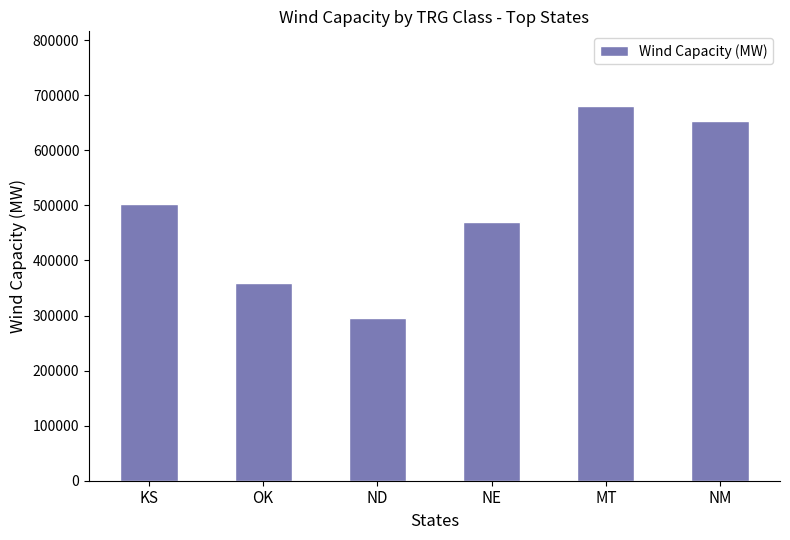

At which category does the chart reach its minimum across all series?

ND